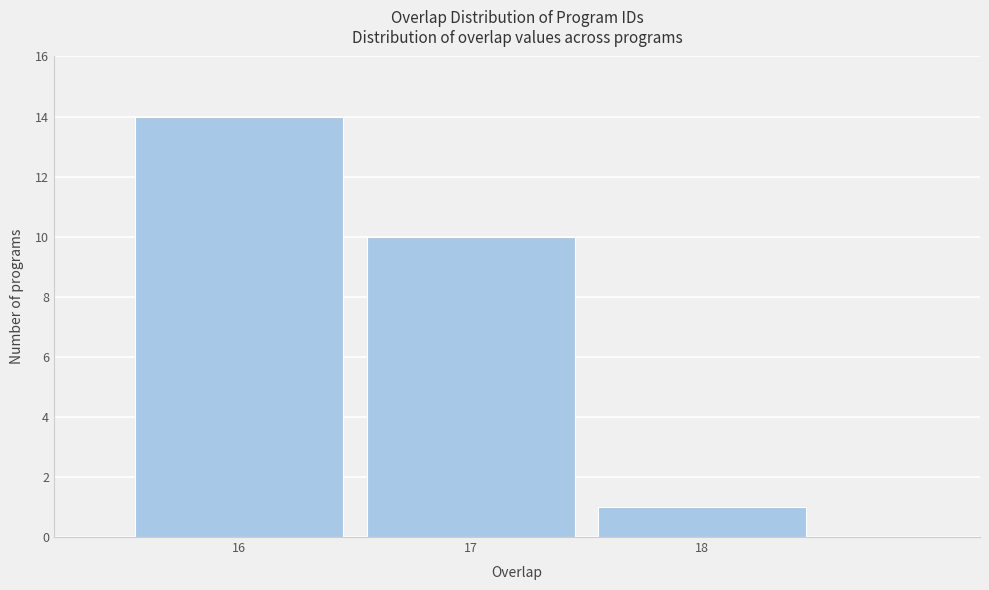

How tall is the bar that spans 15.5 to 16.5 on the x-axis? The values are not printed on the chart, so give them approximately, as read against the axis.

14